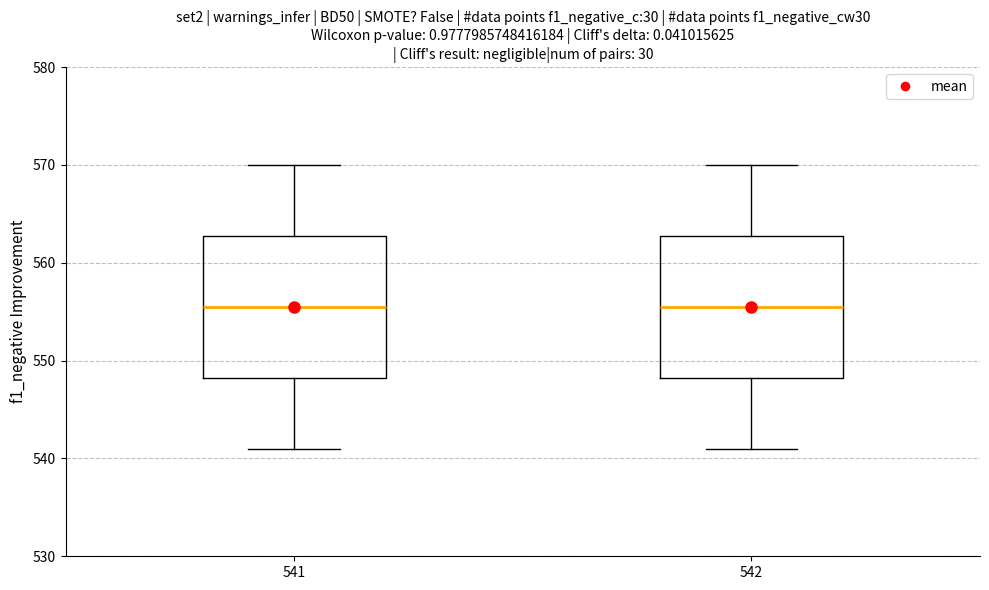

Reading left to right, transcribe this box plot: for each box, give where its median line is, the range the box spans, and where its two whiskers end, as read against the y-axis. The values are not printed on the chart, so give them approximately, as read against the axis.

541: median 556, box 548 to 563, whiskers 541 to 570
542: median 556, box 548 to 563, whiskers 541 to 570